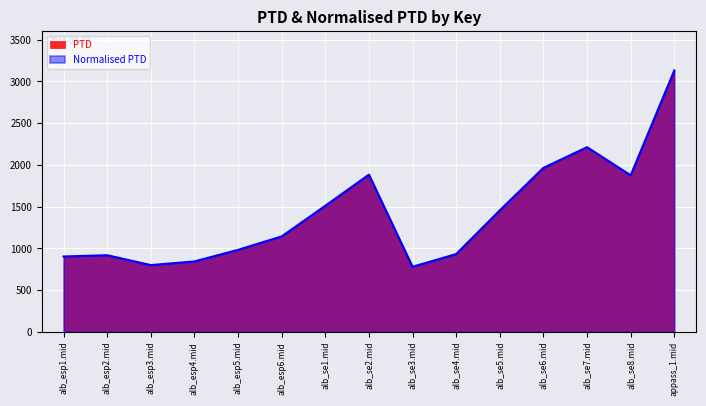

Reading right to left, what are all the values shown in this chart?

appass_1.mid=3131.4	alb_se8.mid=1876.4	alb_se7.mid=2212.9	alb_se6.mid=1965.2	alb_se5.mid=1456.8	alb_se4.mid=933.2	alb_se3.mid=781.8	alb_se2.mid=1884.1	alb_se1.mid=1511.7	alb_esp6.mid=1144.5	alb_esp5.mid=983.8	alb_esp4.mid=845.2	alb_esp3.mid=801.3	alb_esp2.mid=919.4	alb_esp1.mid=904.3